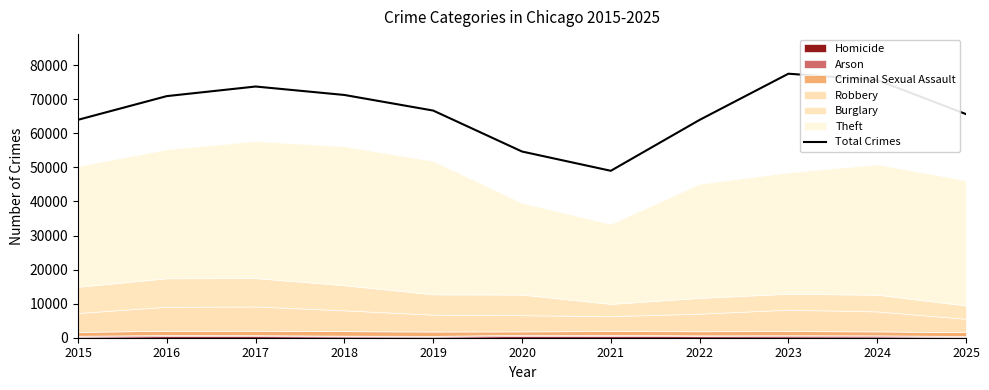

Does the chart have visible grid lines?

No